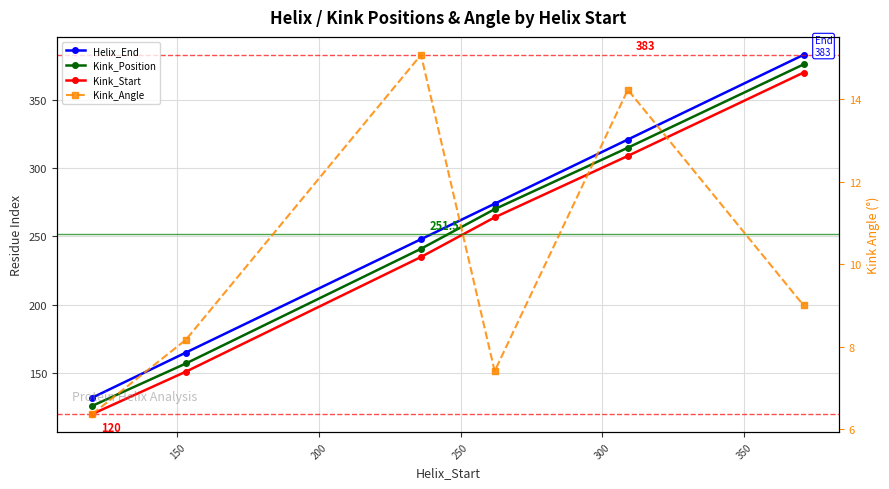

Rank the series at 250 from lowest to highest value.

Kink_Angle, Kink_Start, Kink_Position, Helix_End